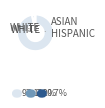

Count the number of slices in the pie.

3